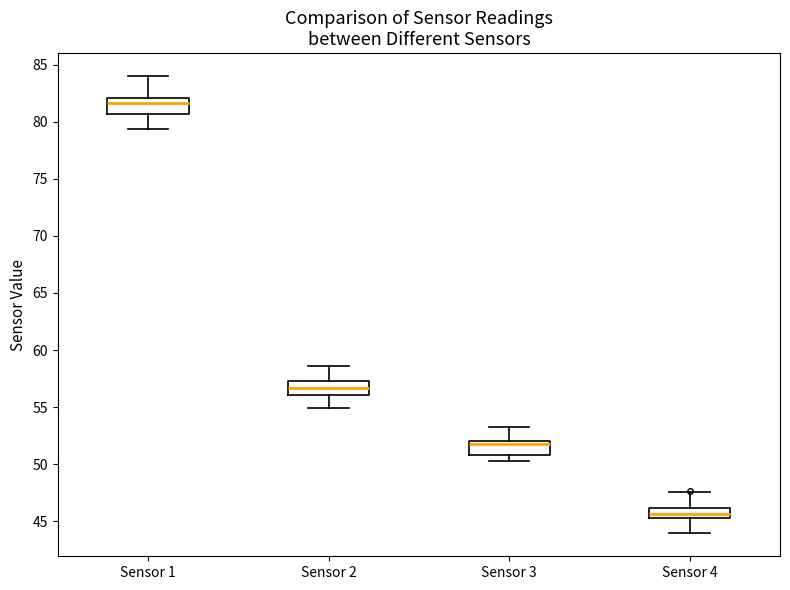

Which box has the highest median line?

Sensor 1